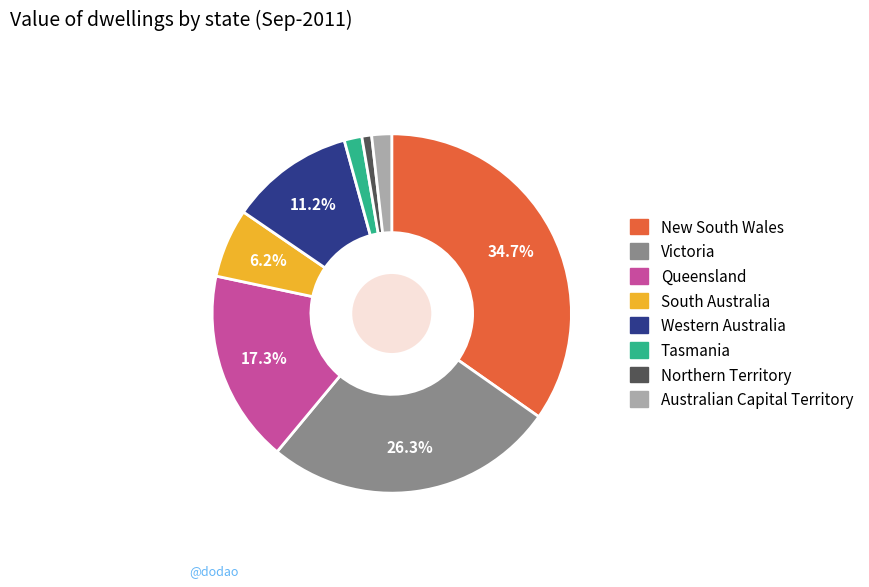

Which slice is the largest?

New South Wales